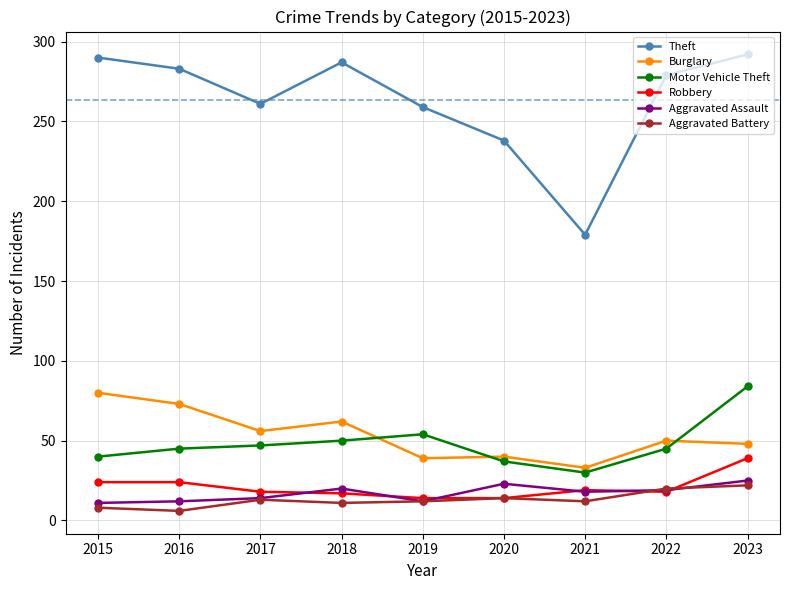

Between which two adjacent categories do Motor Vehicle Theft and Burglary first intersect?

2018 and 2019